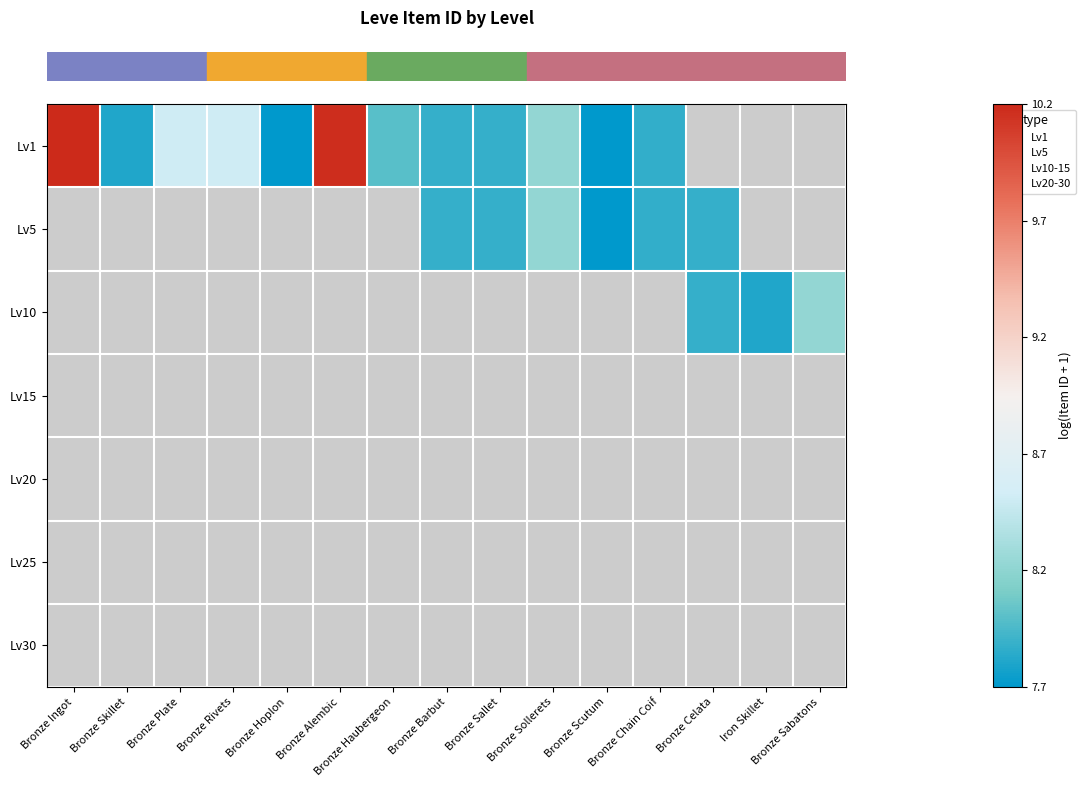

Which label corresponds to the largest value in the chart?

Bronze Ingot